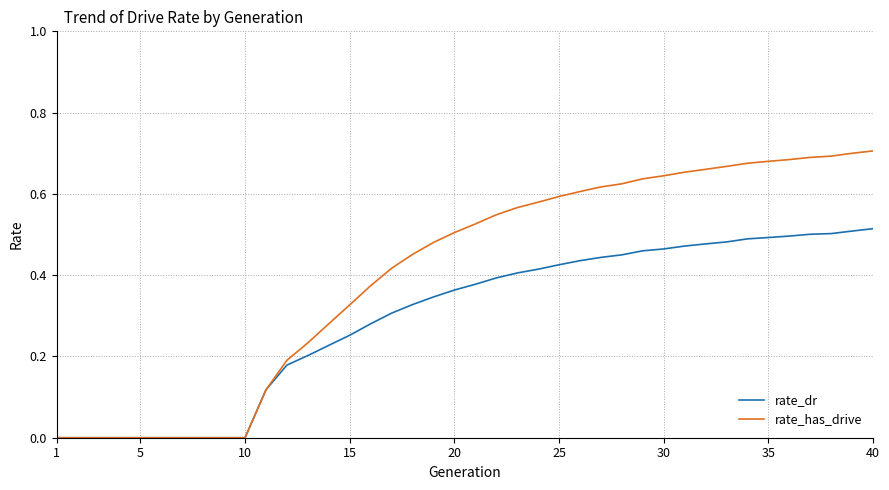

Which series has the largest total across all categories?

rate_has_drive